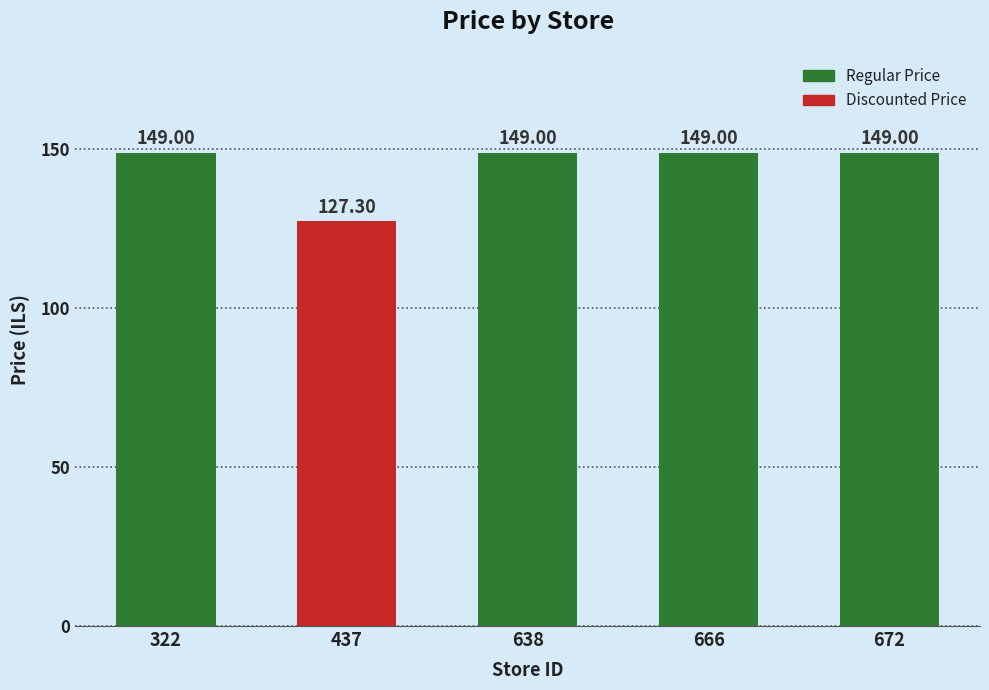

Read the value at 666.

149.0